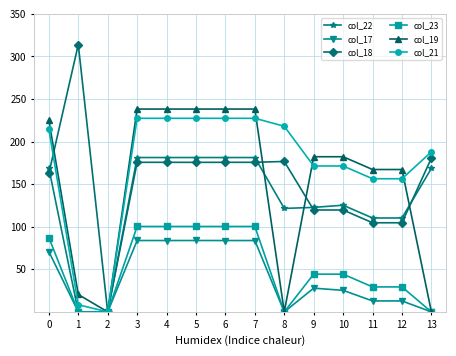

What value does the col_17 series have at 5?

83.8